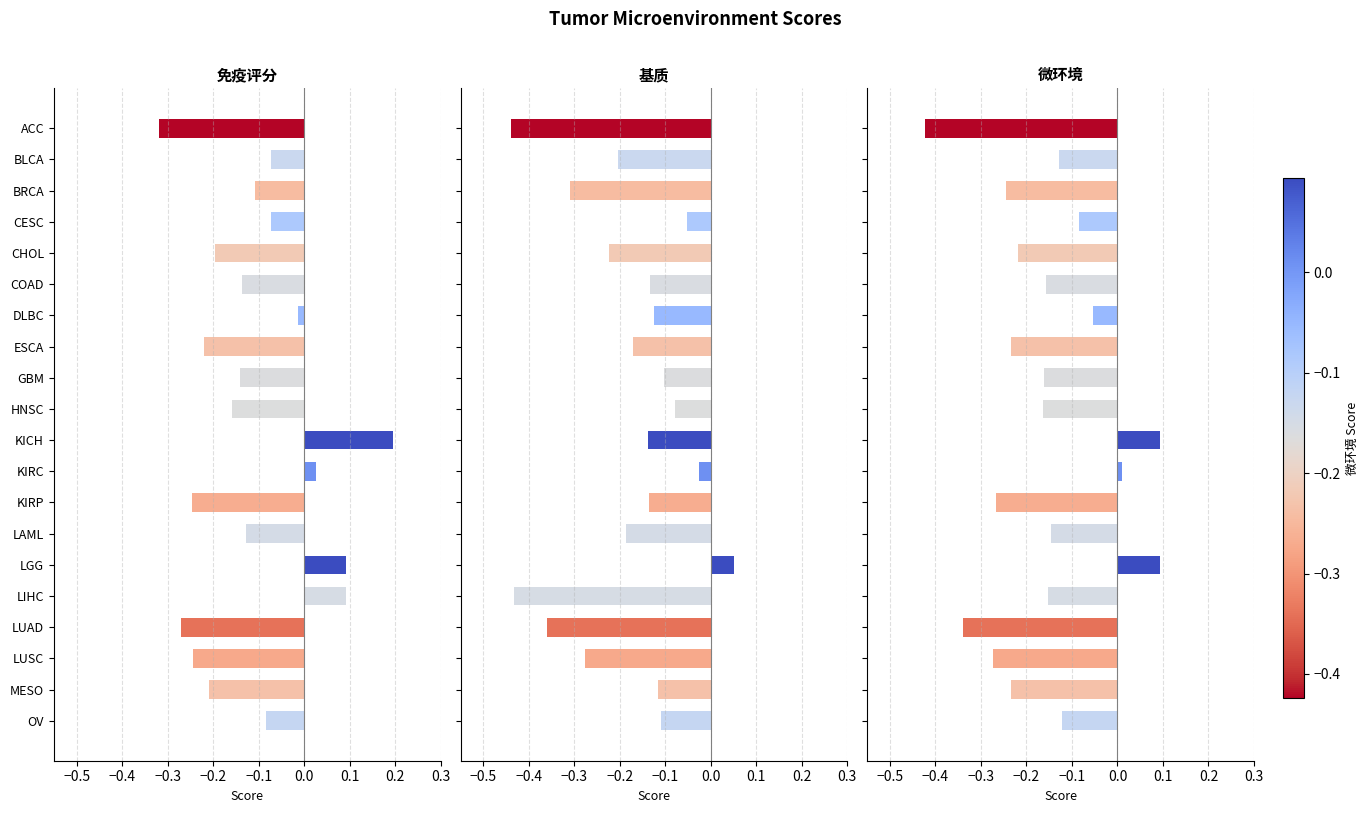

Is it true that 基质 equals -0.1 at BRCA?

False